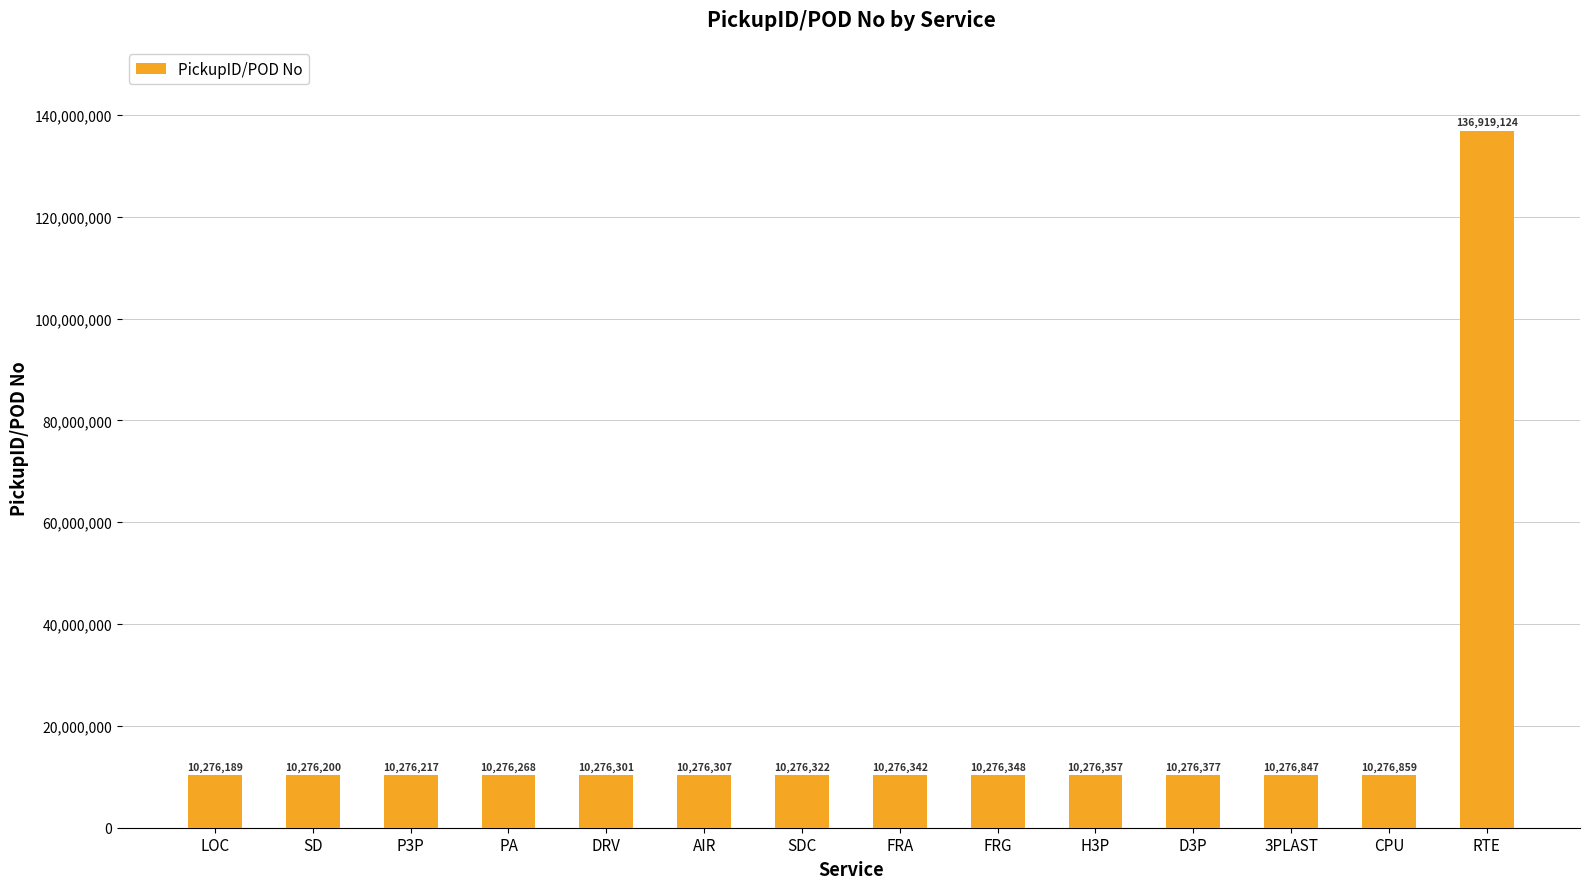

What is the approximate value at FRG?

10276348